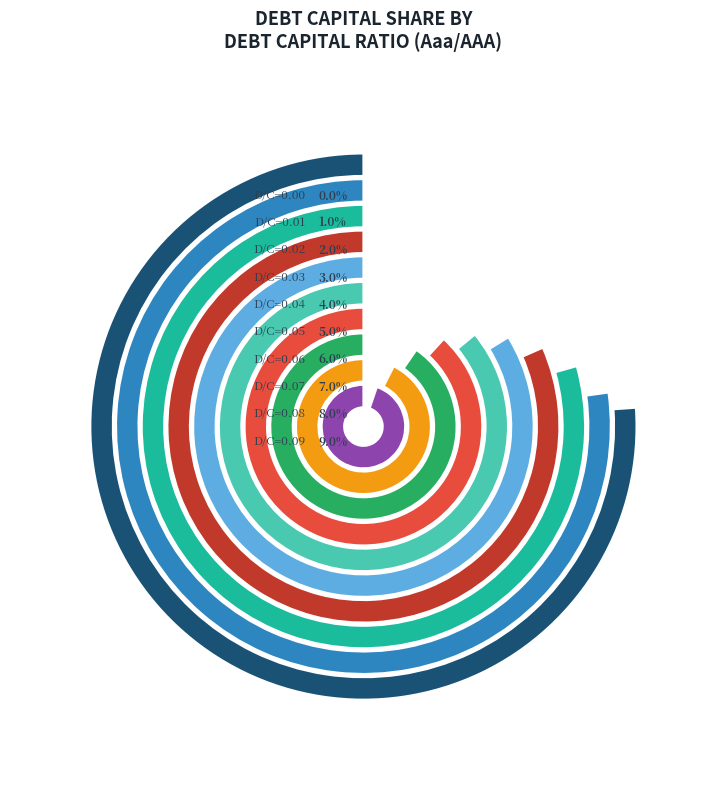

What portion of the pie excludes 0.08?

82.2%